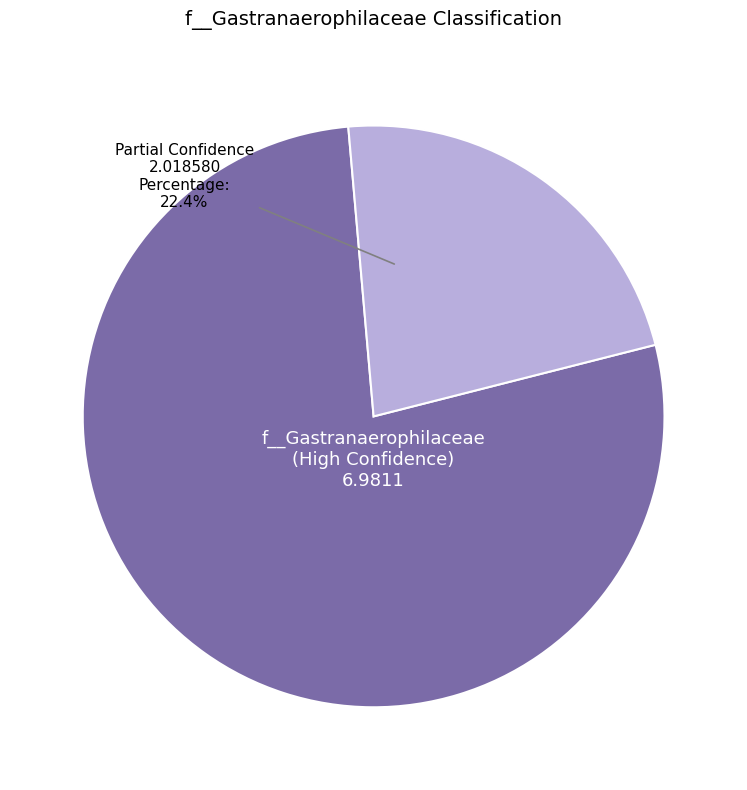

Is there any slice that represents more than half of the pie?

Yes